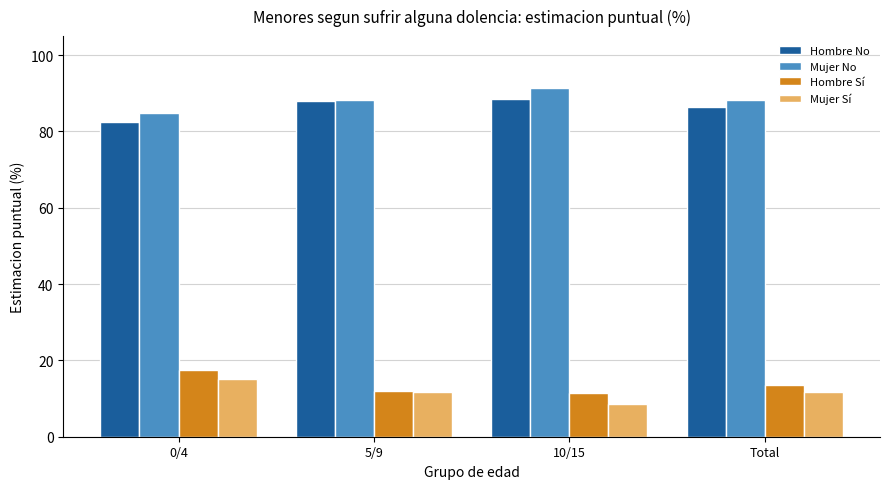

Which series has the largest total across all categories?

Mujer No